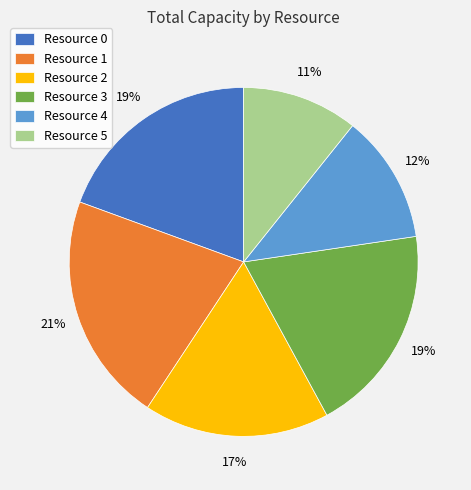

Approximately how many times larger is the value at Resource 1 compared to Resource 2?

1.2